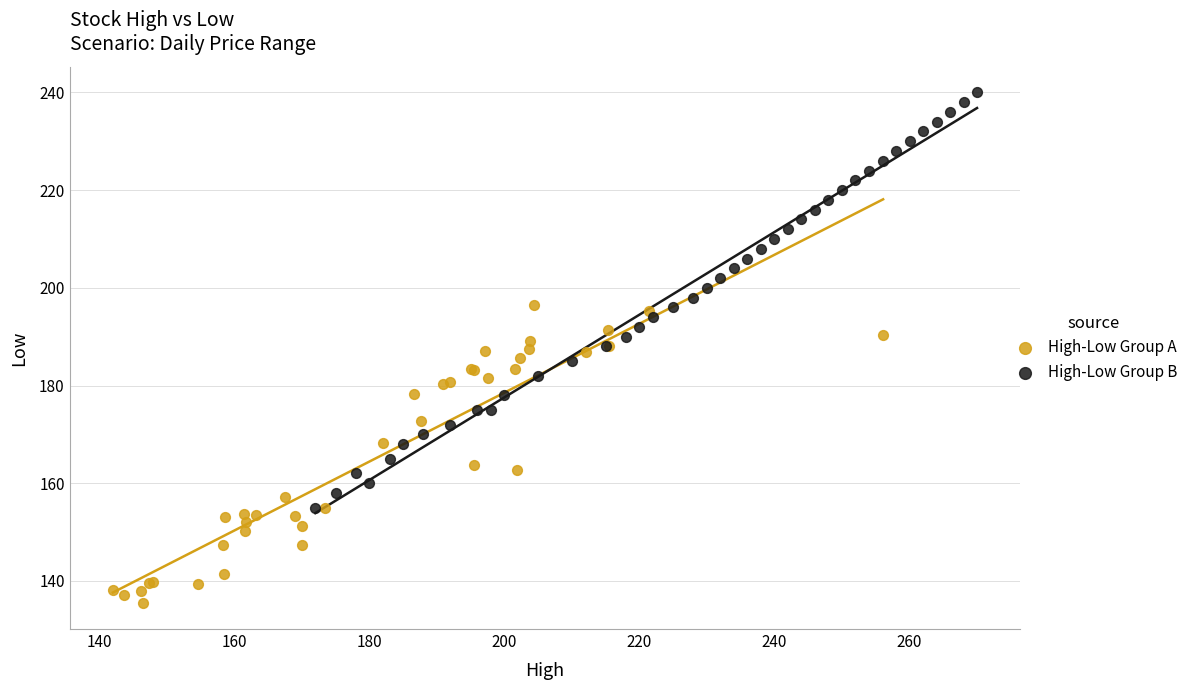

Which series has the widest spread of Y values?

High-Low Group B